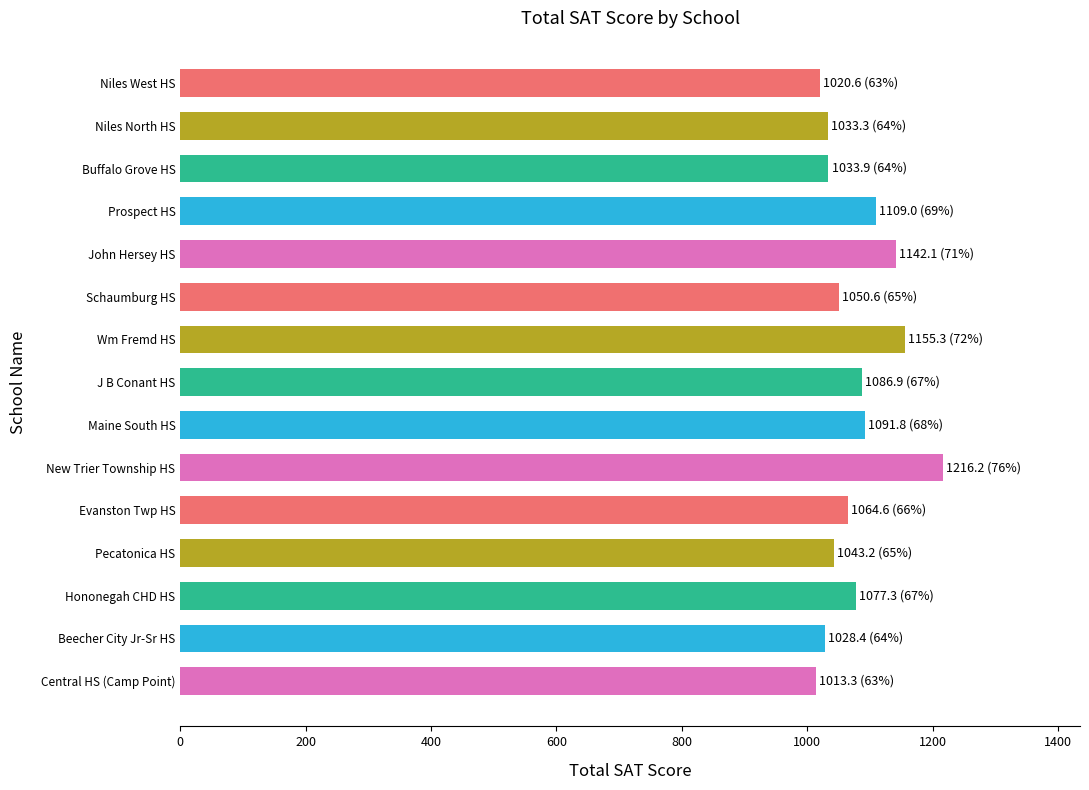

What is the average value?

1077.8